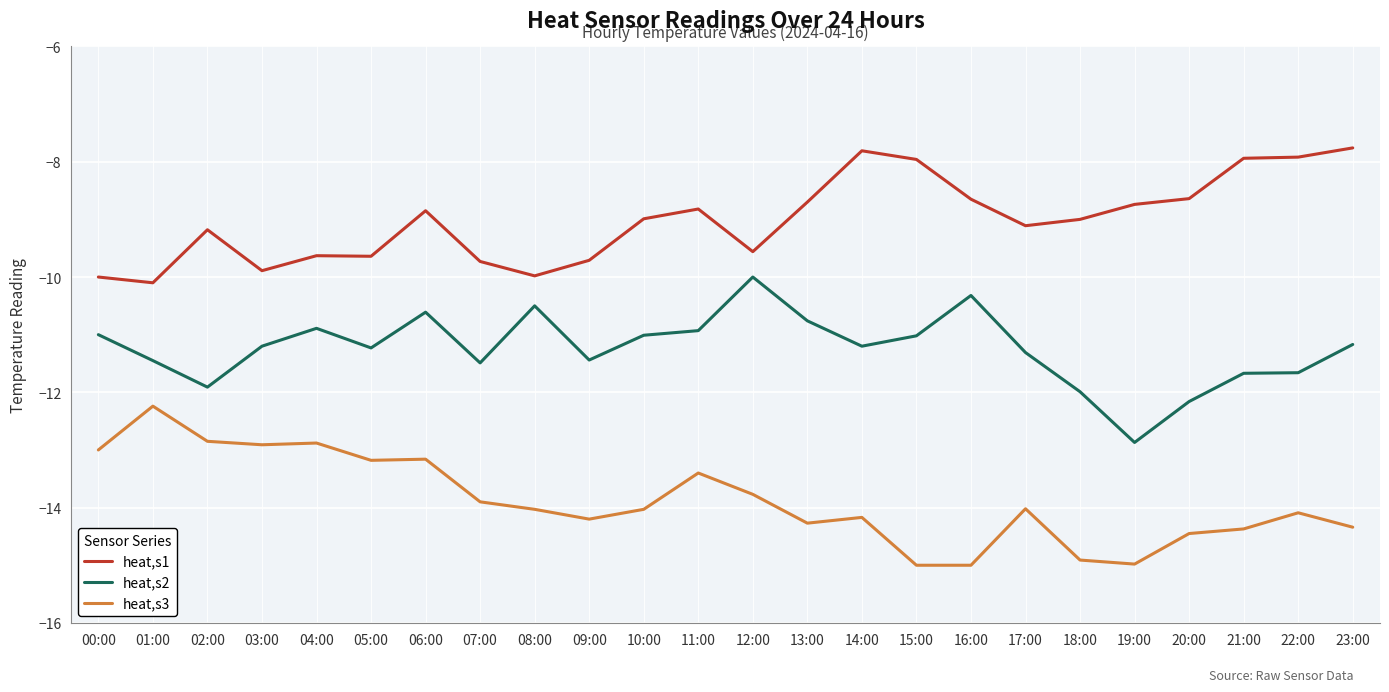

Count the number of data series in this chart.

3